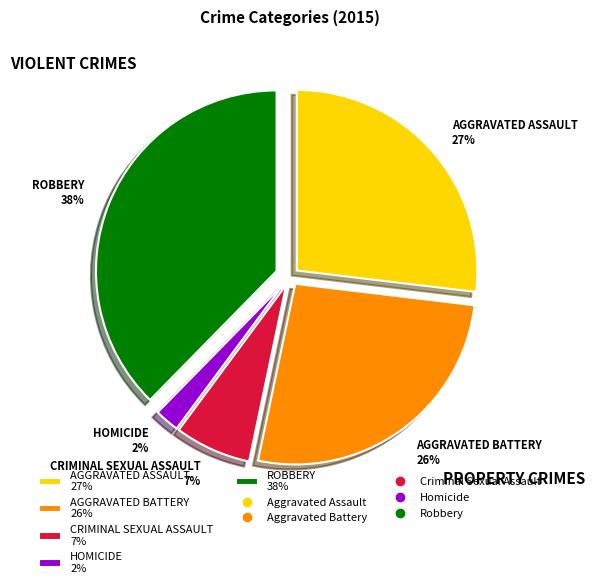

Which category has the biggest portion of the pie?

ROBBERY 38%